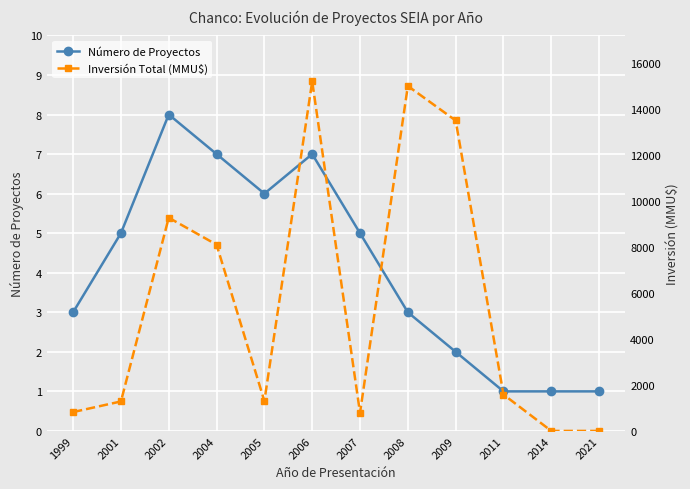

The Número de Proyectos series shows 3 at 2009. True or false?

False